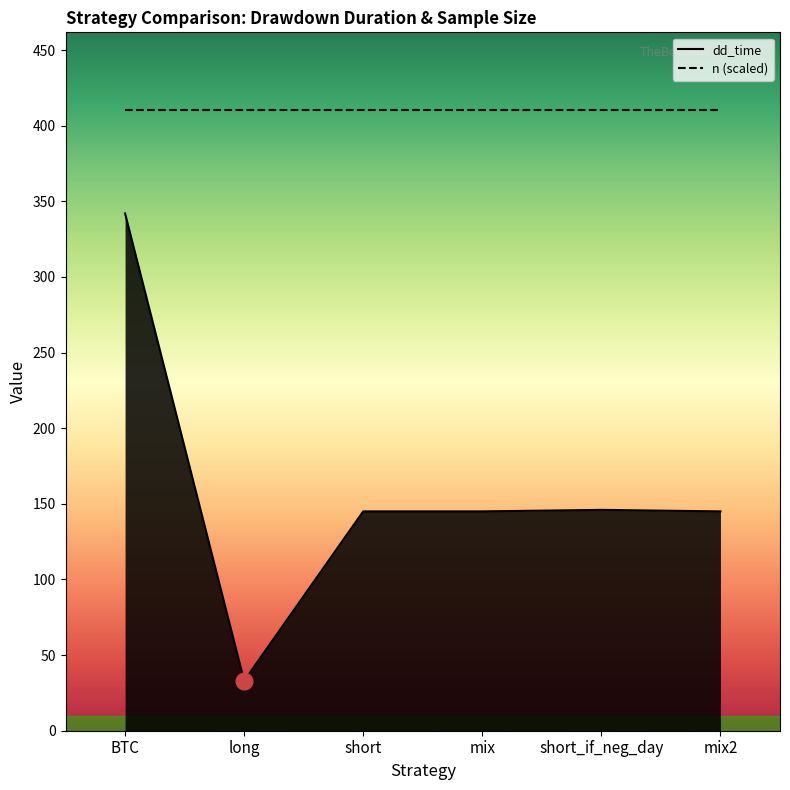

Which label corresponds to the largest value in the chart?

BTC